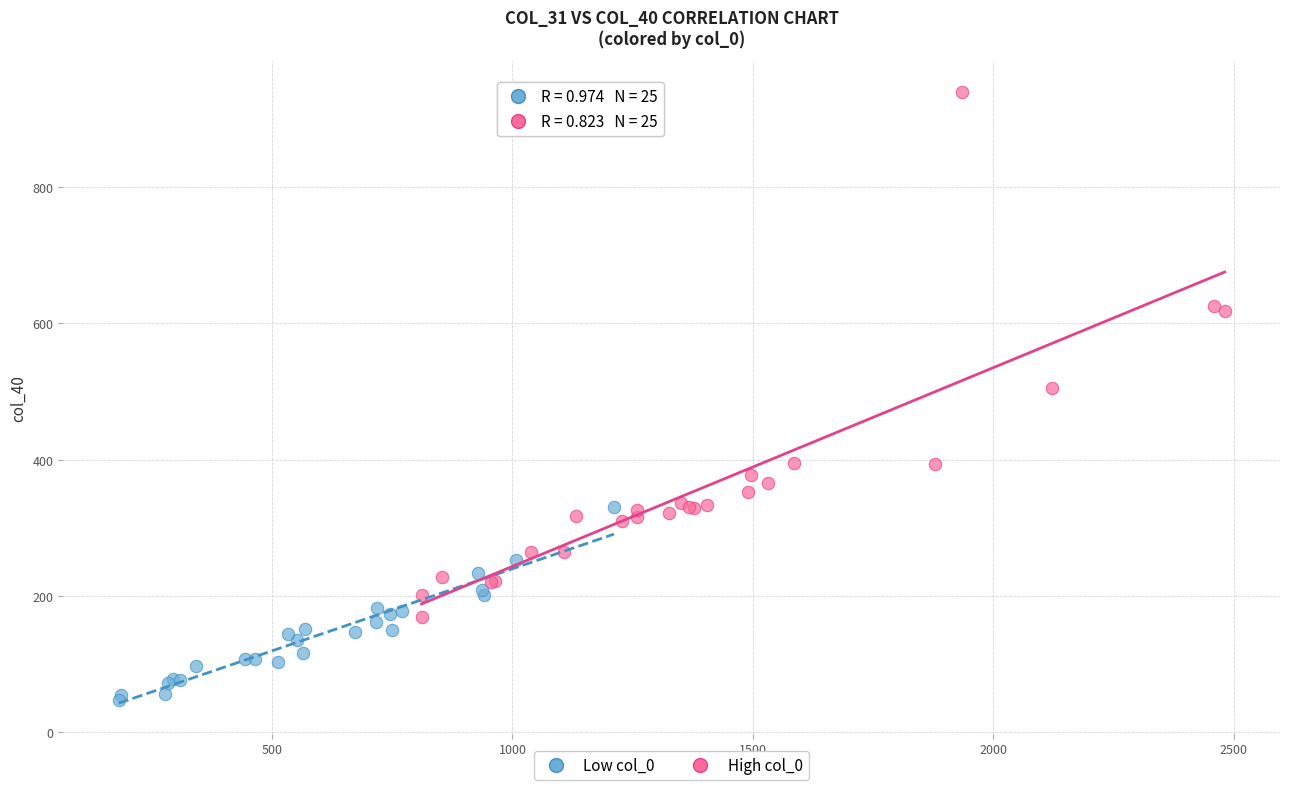

Which series reaches the minimum Y coordinate?

Low col_0